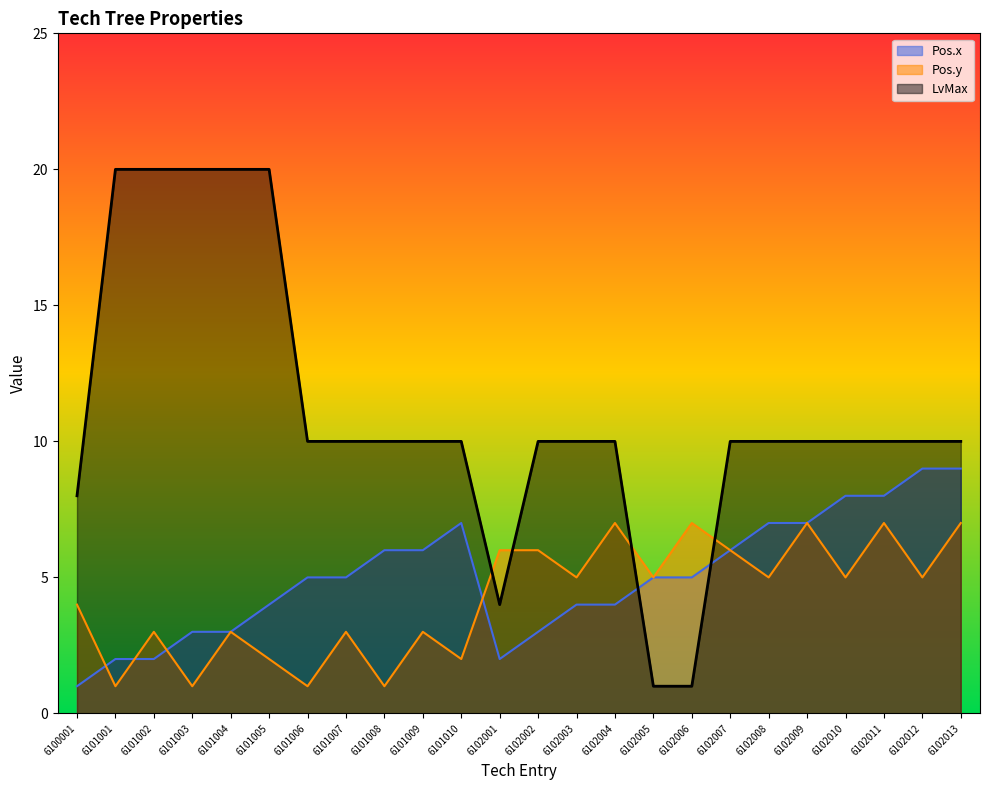

What is the maximum value shown in the chart?

20